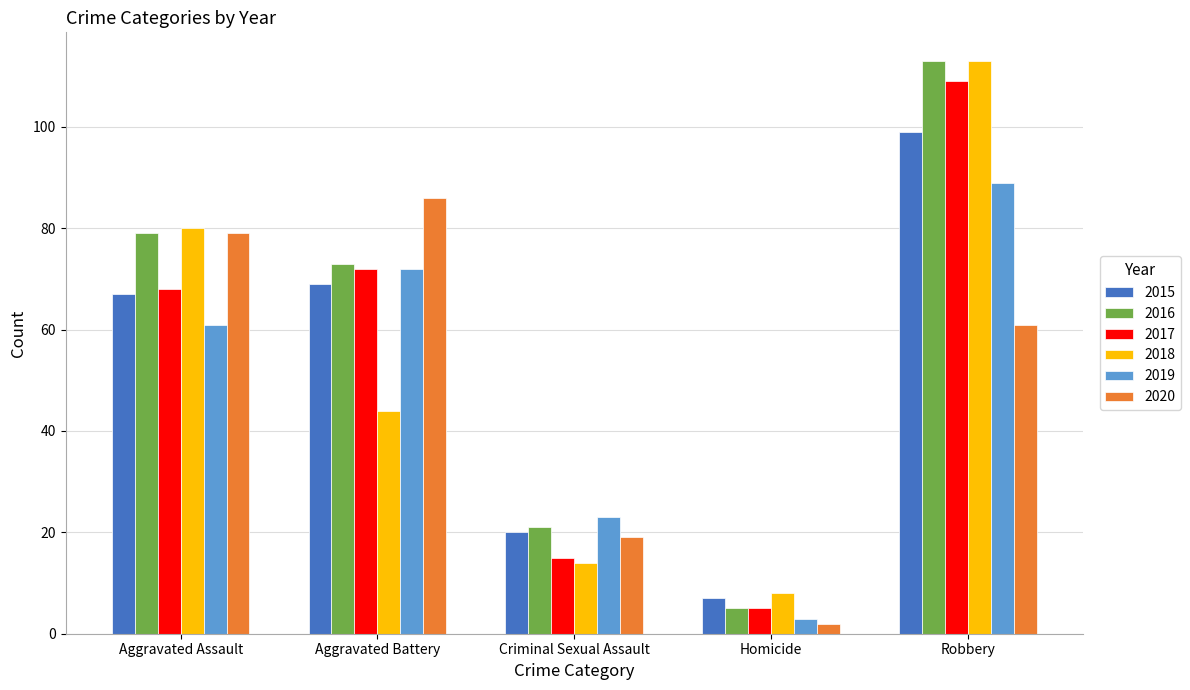

What is the total value across all series at Homicide?

30